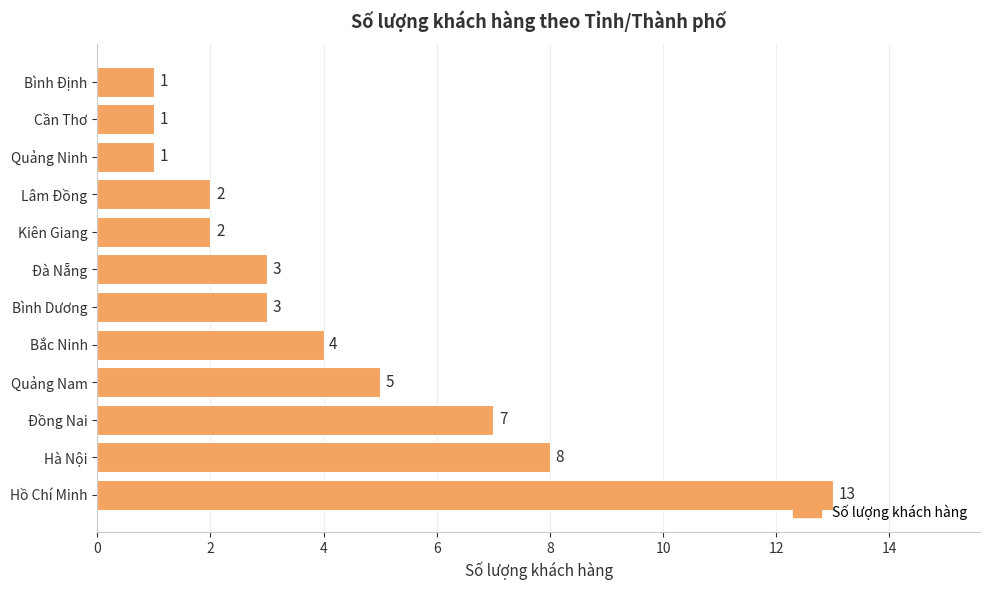

The value at Quảng Nam is 5. True or false?

True